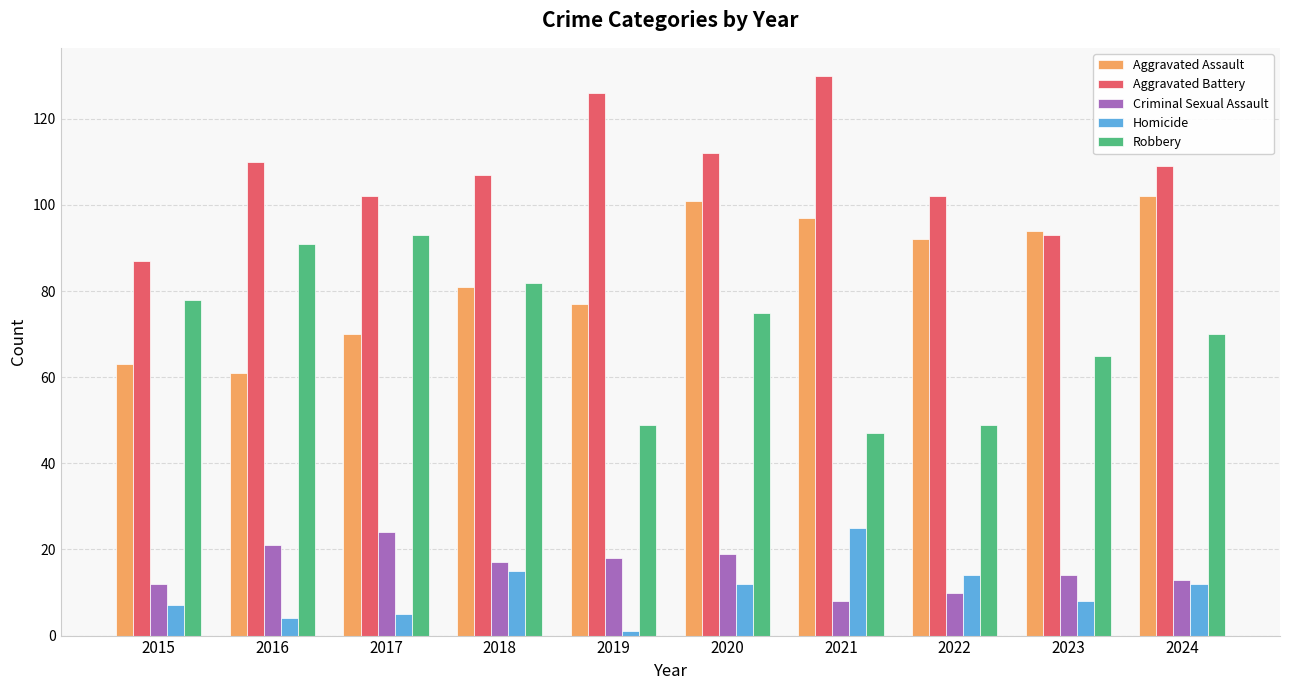

What value does the Homicide series have at 2016, to the nearest 5?

5